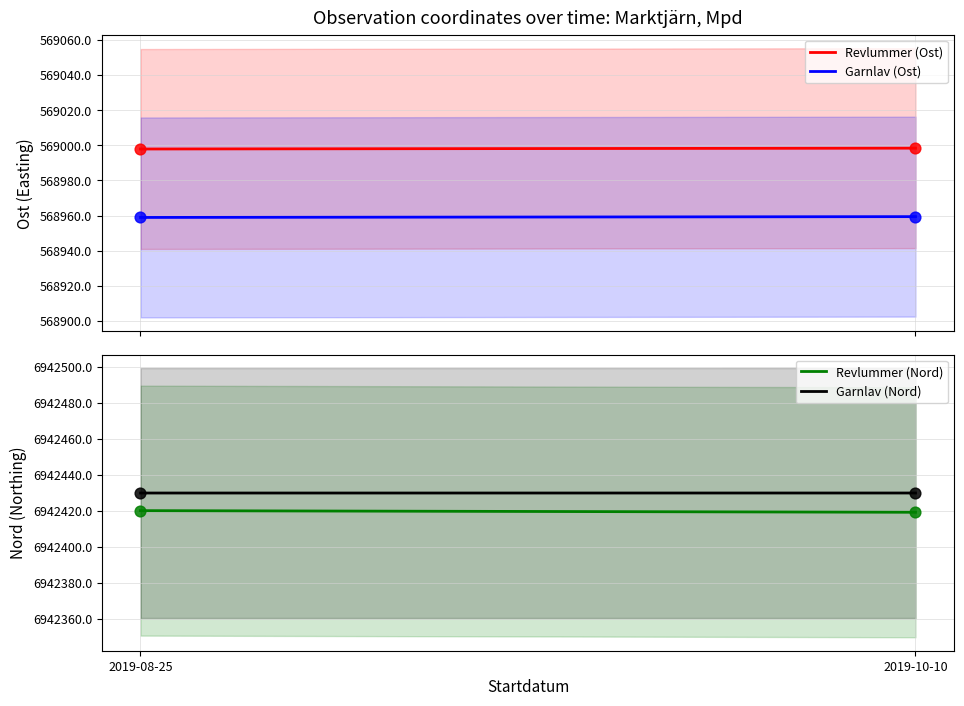

Which series reaches the maximum Y coordinate?

Garnlav (Nord)